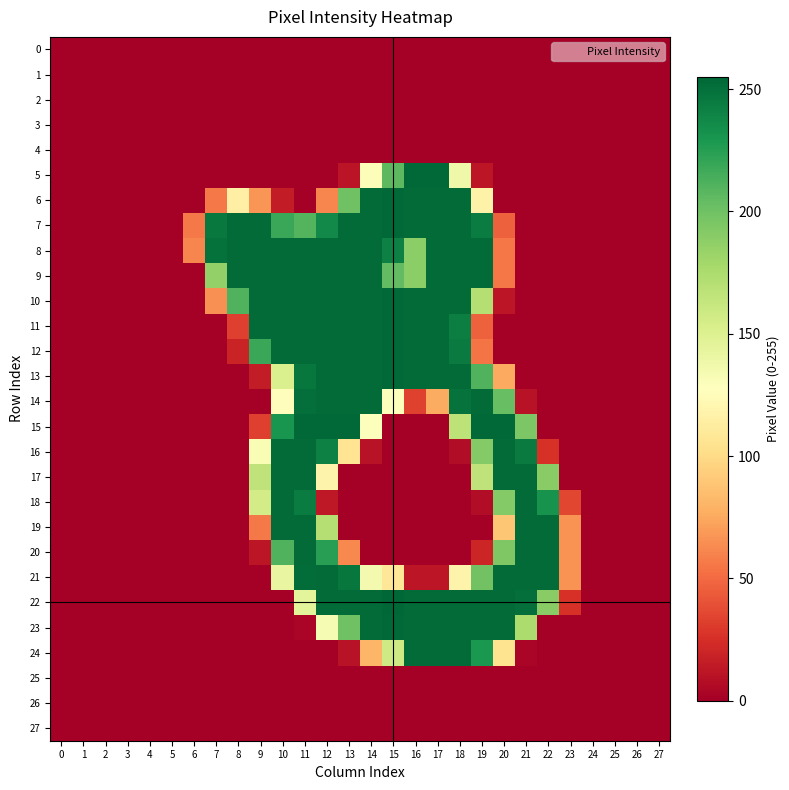

What is the greatest value displayed?

255